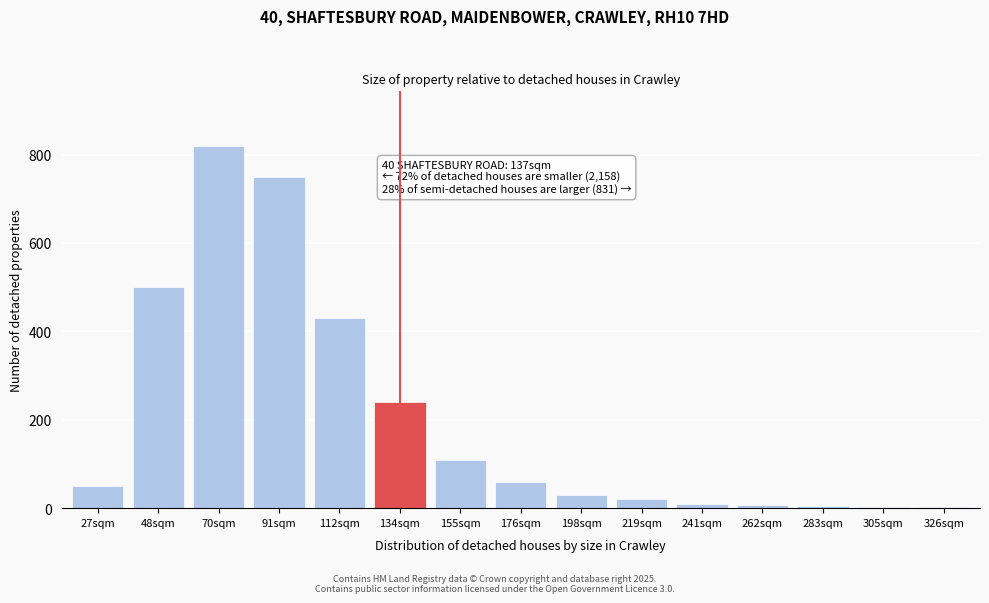

What is the approximate value at 155sqm, to the nearest 100?

100